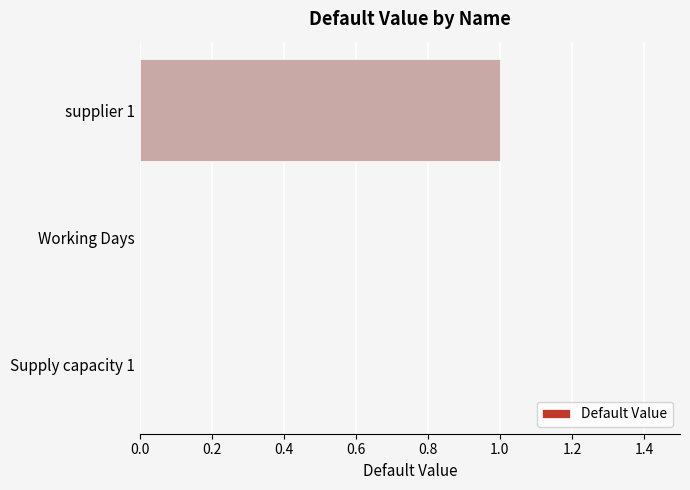

How many categories are shown in the chart?

3